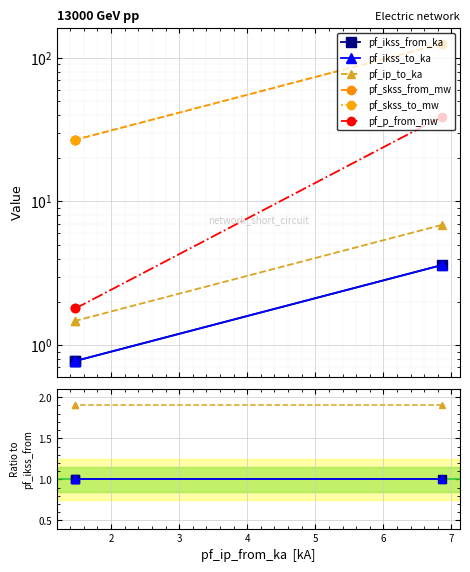

Rank the series by their maximum value, from lowest to highest.

pf_ikss_from_ka, pf_ikss_to_ka, pf_ip_to_ka, pf_p_from_mw, pf_skss_from_mw, pf_skss_to_mw